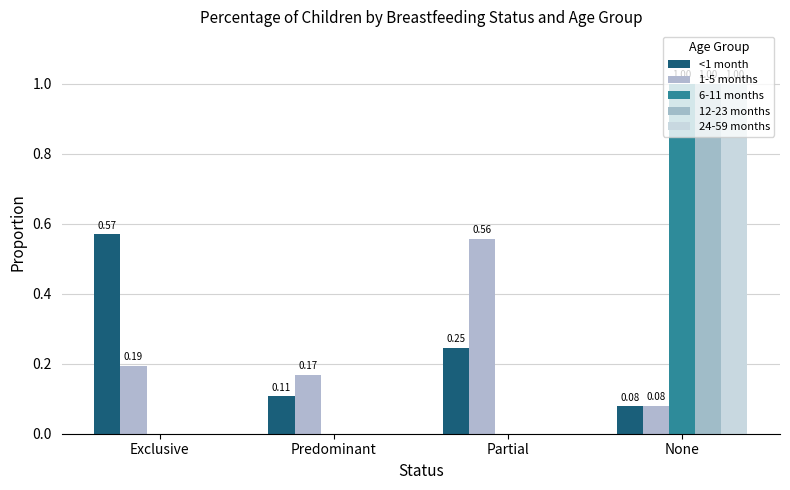

At which category does the chart reach its peak across all series?

None